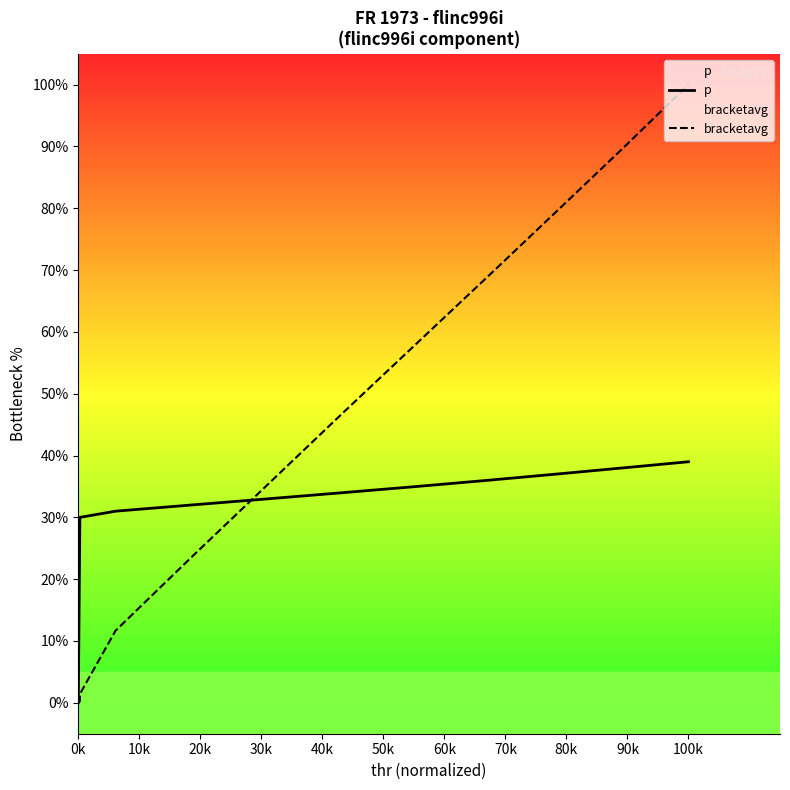

Which series has the widest spread of values?

bracketavg